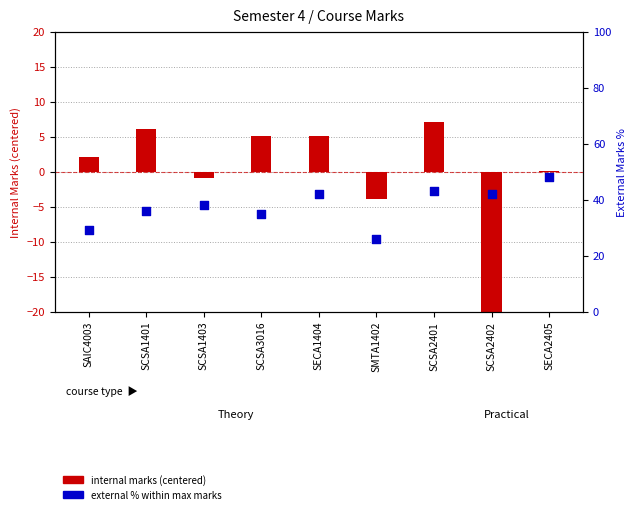

Which series has the largest total across all categories?

external % within max marks